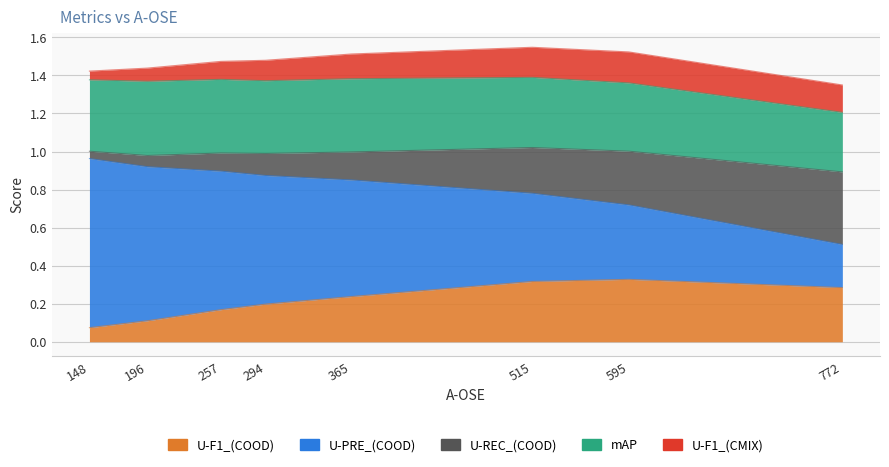

What is the difference between the highest and lowest values at 294?

0.6